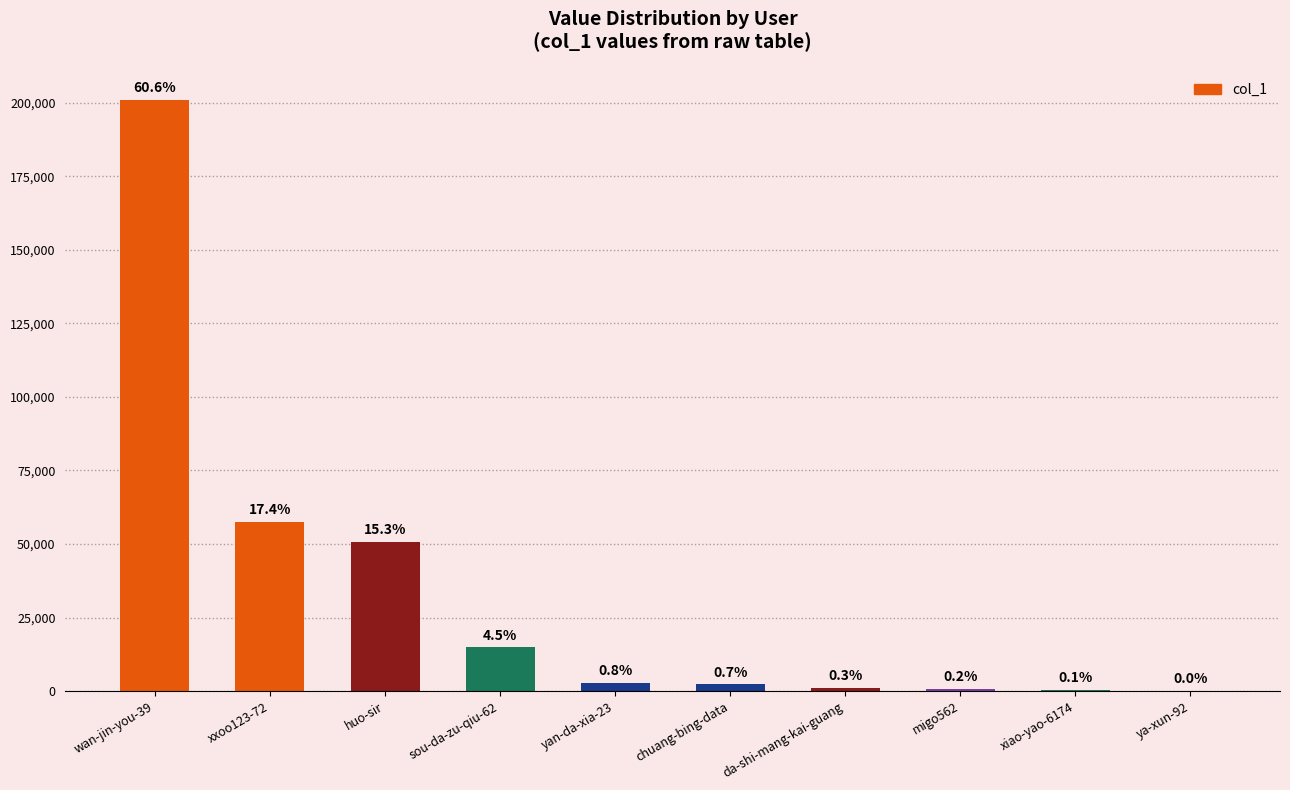

What is the label of the 7th bar from the left?

da-shi-mang-kai-guang